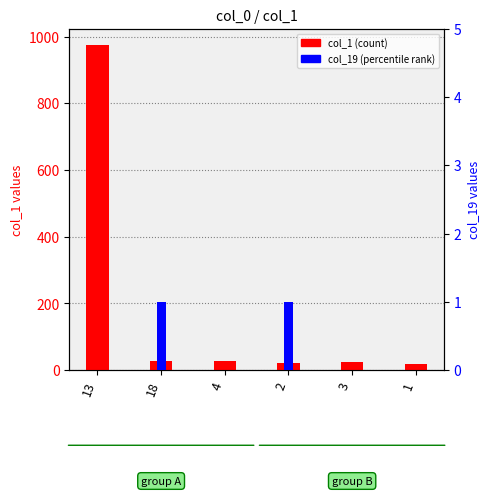

How many distinct data groups are displayed?

2